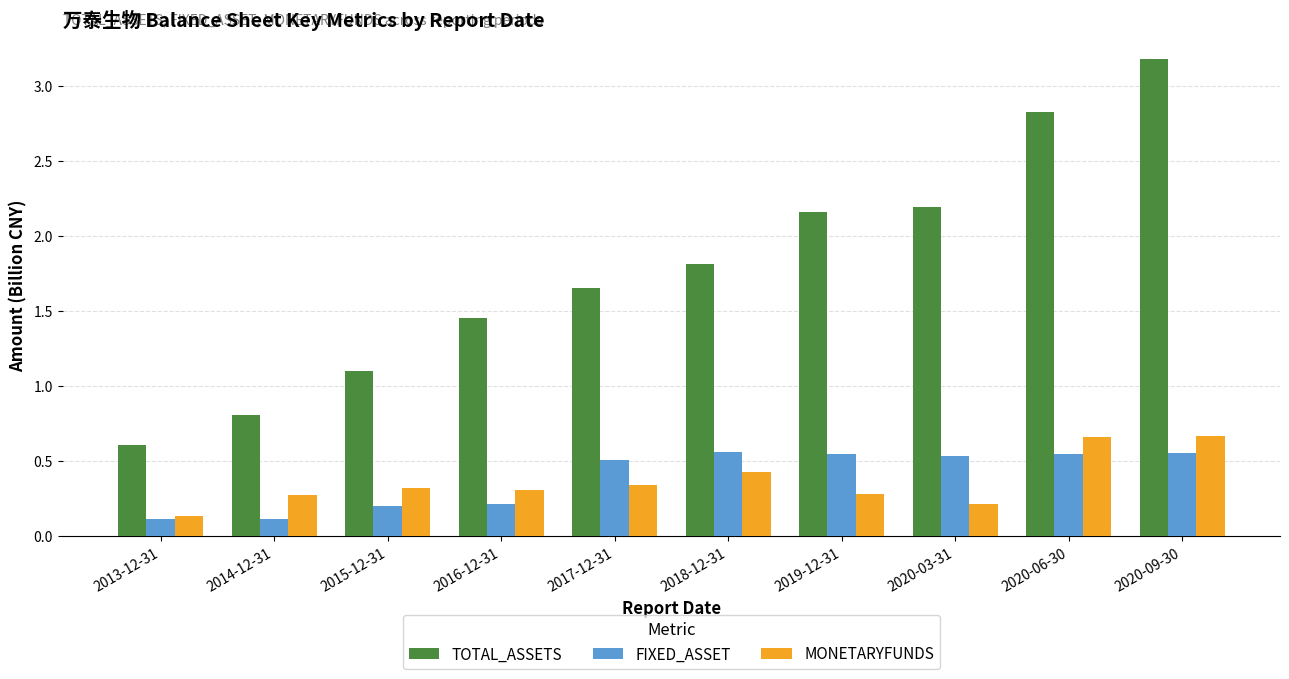

Which series has the largest range (max minus min)?

TOTAL_ASSETS